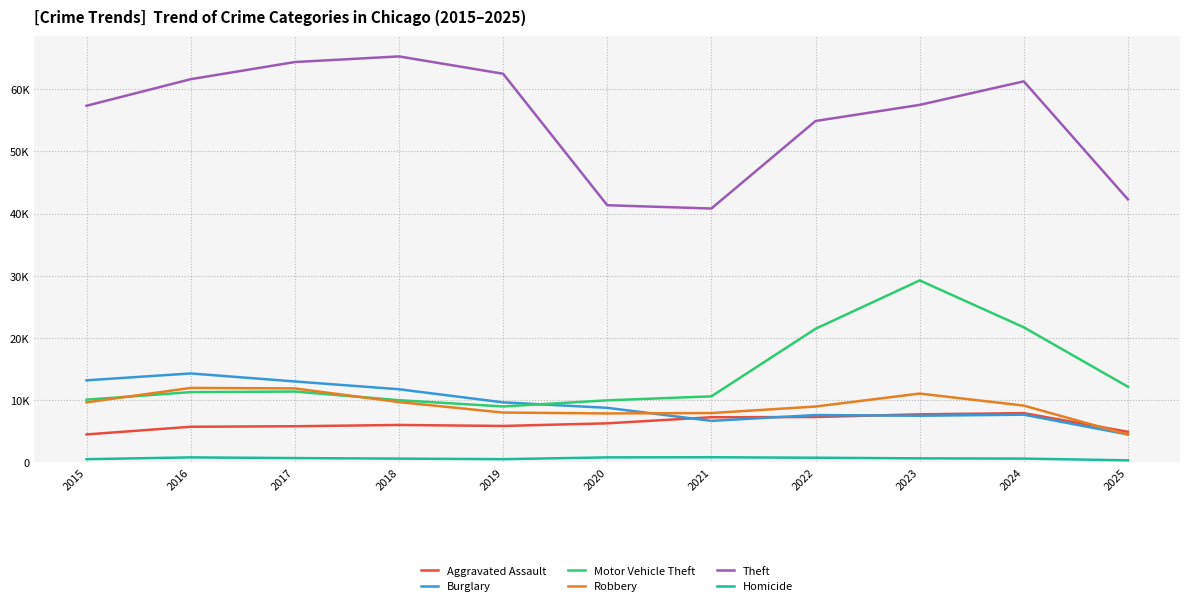

What is the maximum value shown in the chart?

65290